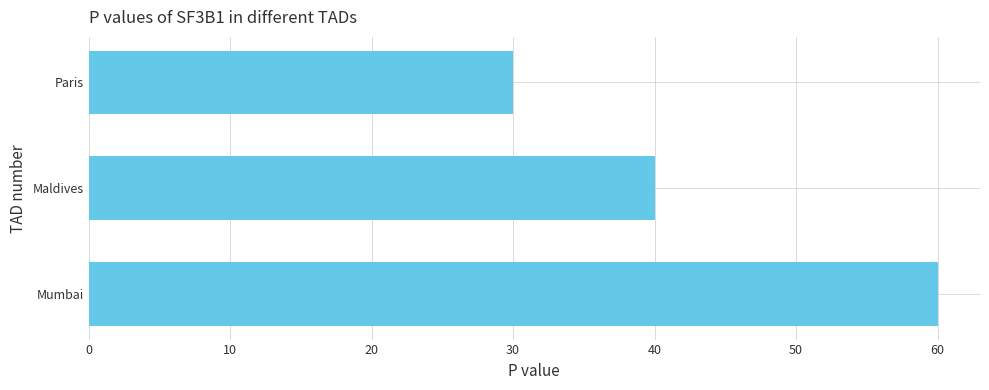

Reading top to bottom, extract all data points from this chart.

Paris=30	Maldives=40	Mumbai=60